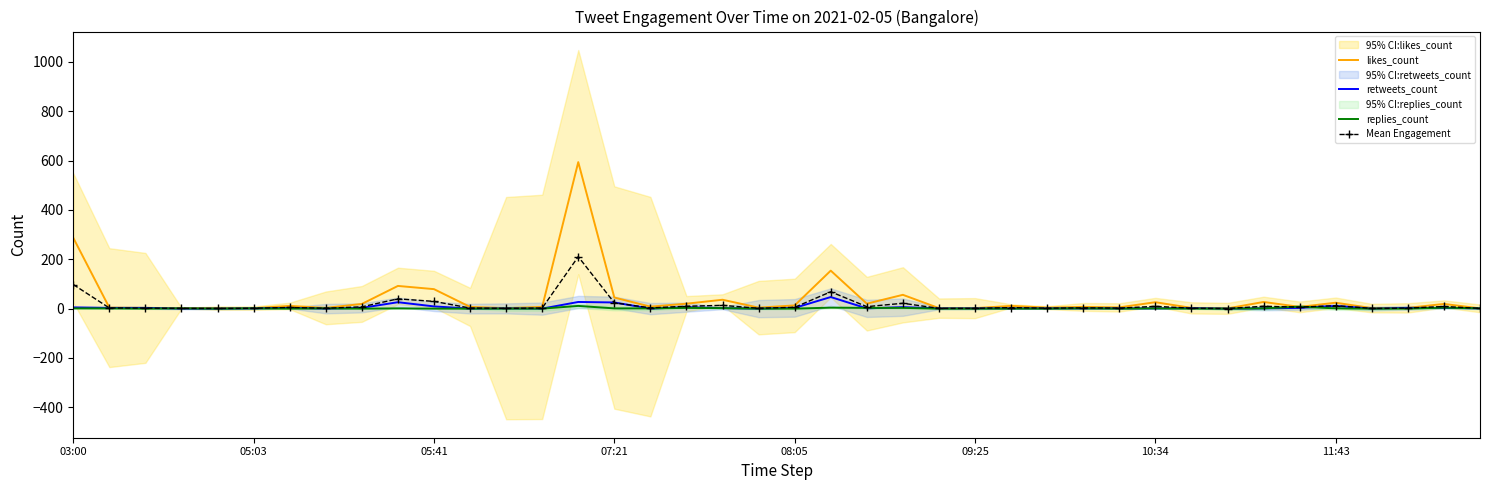

List the series in order of their peak value, lowest first.

replies_count, retweets_count, Mean Engagement, likes_count